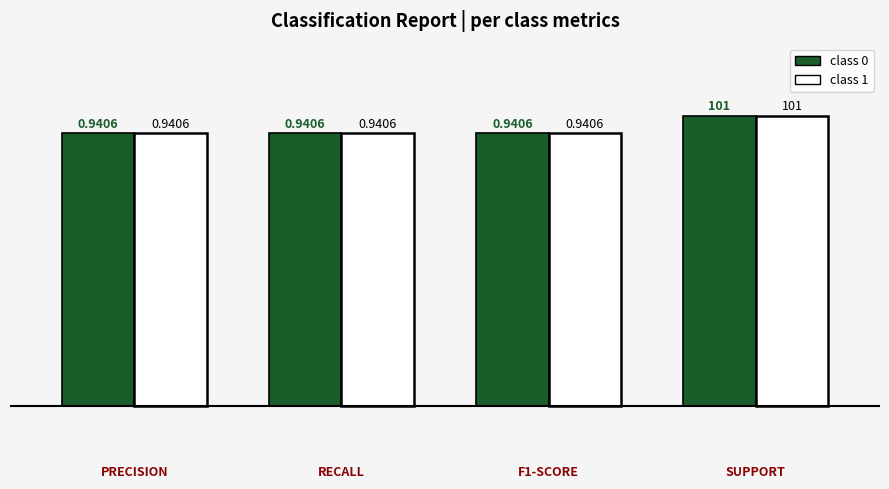

What is the sum of all class 1 values?

3.8